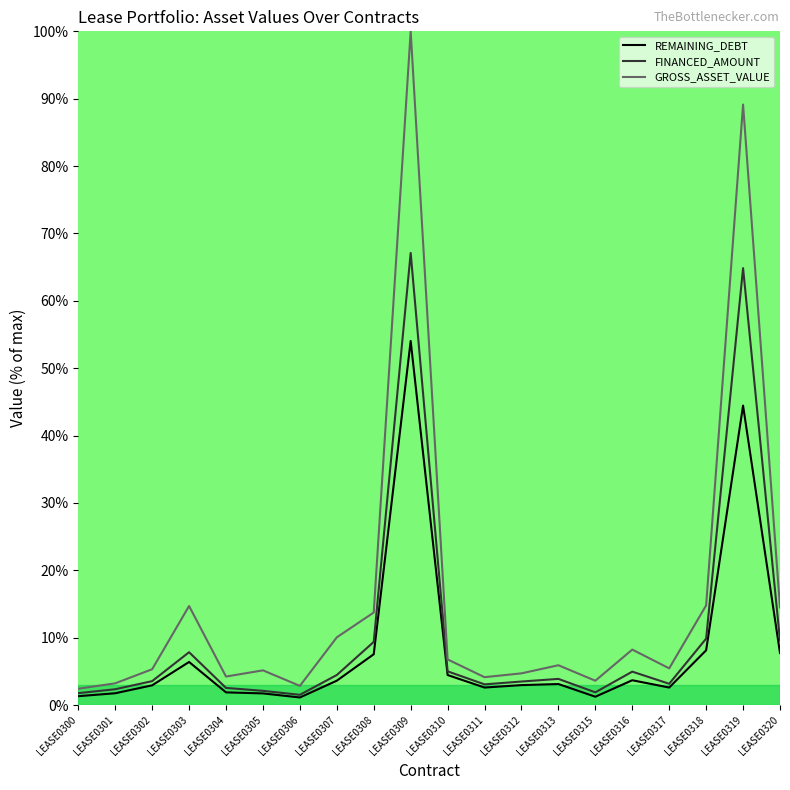

List the series in order of their peak value, lowest first.

REMAINING_DEBT, FINANCED_AMOUNT, GROSS_ASSET_VALUE